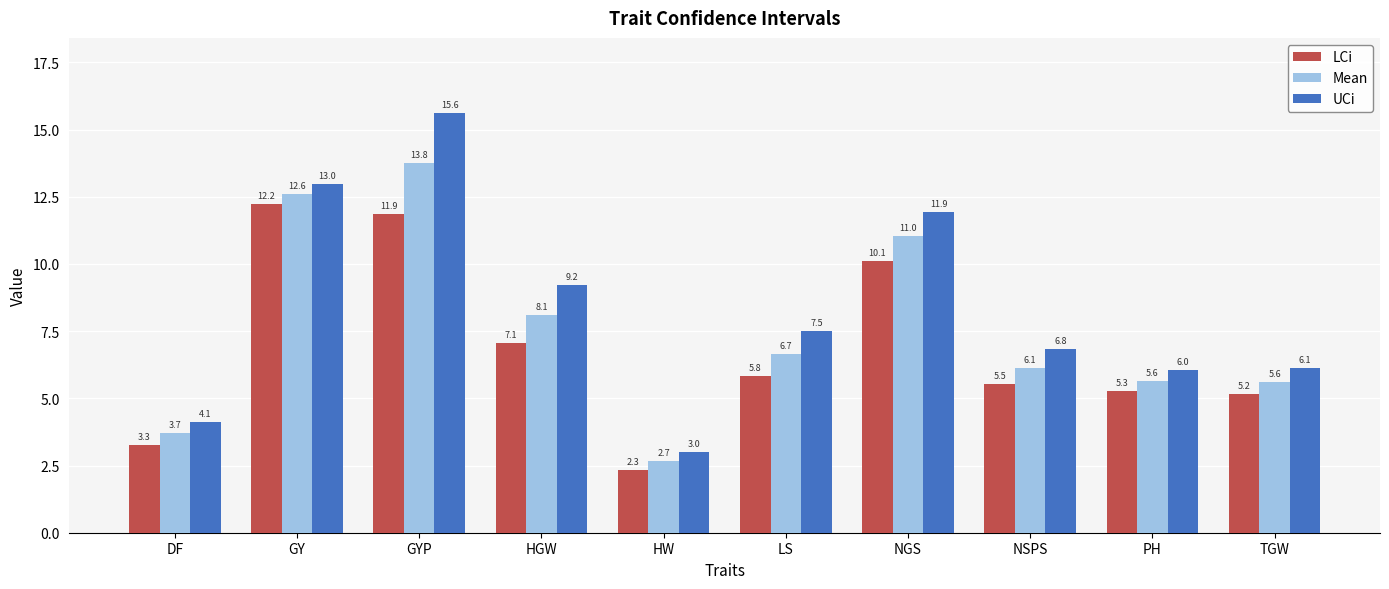

Reading left to right, what are all the values shown in this chart?

LCi: DF=3.3	GY=12.2	GYP=11.9	HGW=7.1	HW=2.3	LS=5.8	NGS=10.1	NSPS=5.5	PH=5.3	TGW=5.2
Mean: DF=3.7	GY=12.6	GYP=13.8	HGW=8.1	HW=2.7	LS=6.7	NGS=11.0	NSPS=6.1	PH=5.6	TGW=5.6
UCi: DF=4.1	GY=13.0	GYP=15.6	HGW=9.2	HW=3.0	LS=7.5	NGS=11.9	NSPS=6.8	PH=6.0	TGW=6.1